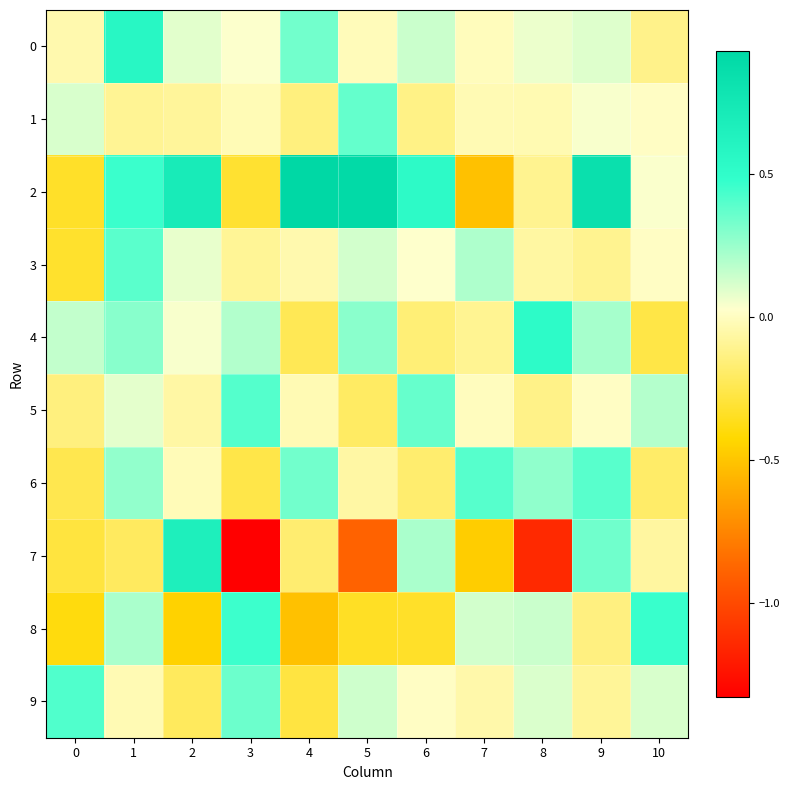

What is the greatest value displayed?

0.9